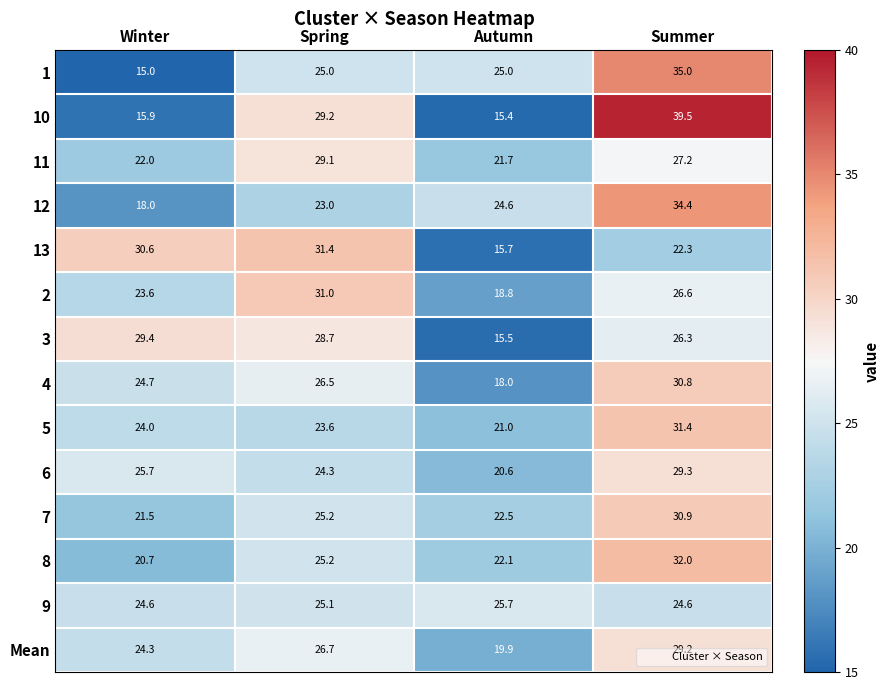

Which label corresponds to the largest value in the chart?

Summer